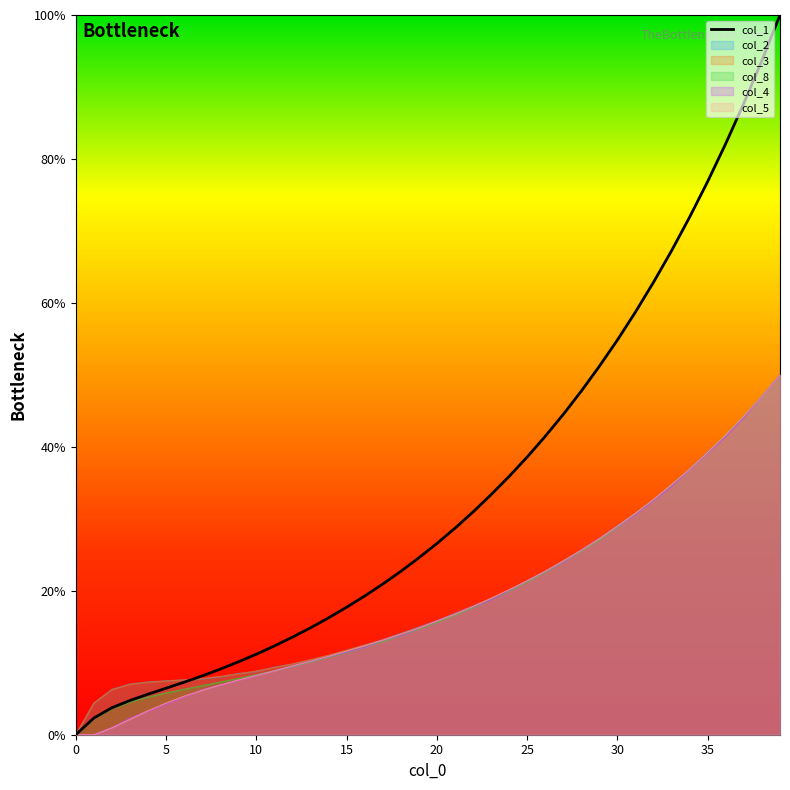

The value at 21 is 51.4. True or false?

False